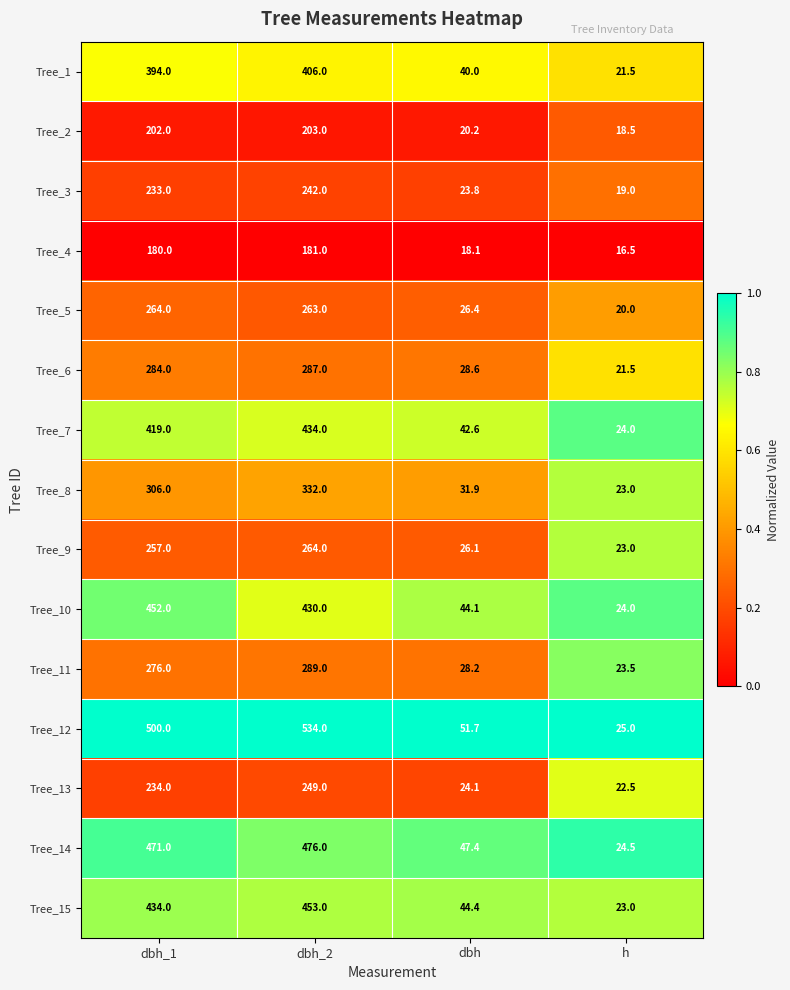

What is the difference between the highest and lowest values at dbh?

33.6